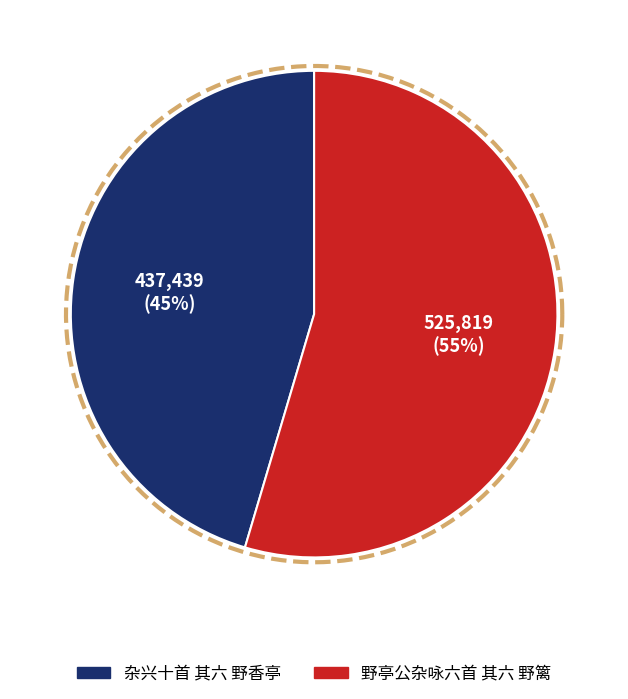

How much of the chart is everything except 野亭公杂咏六首 其六 野篱?

45.4%